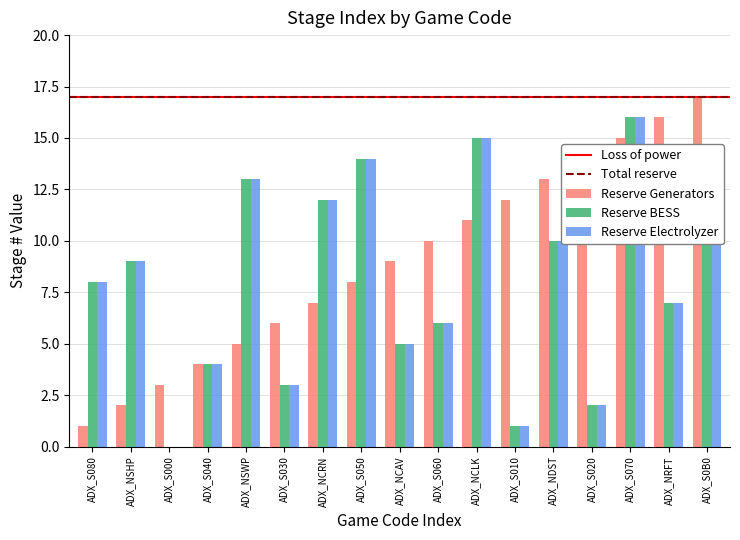

What is the difference between the Reserve Electrolyzer values at ADX_S010 and ADX_S020?

1